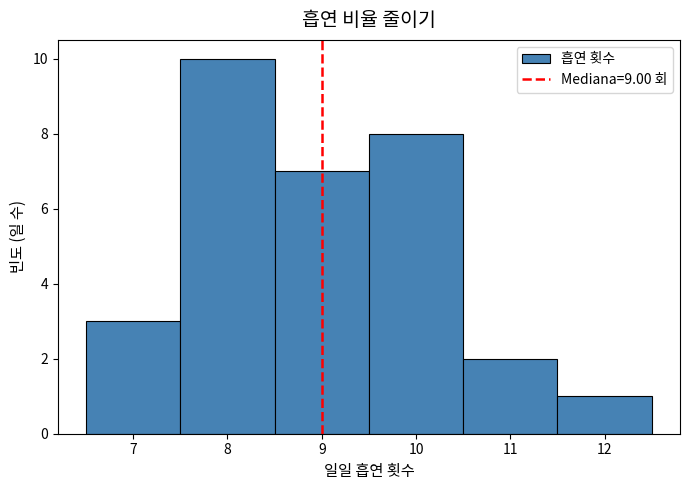

Over which range of the x-axis is the bar tallest?

7.5 to 8.5